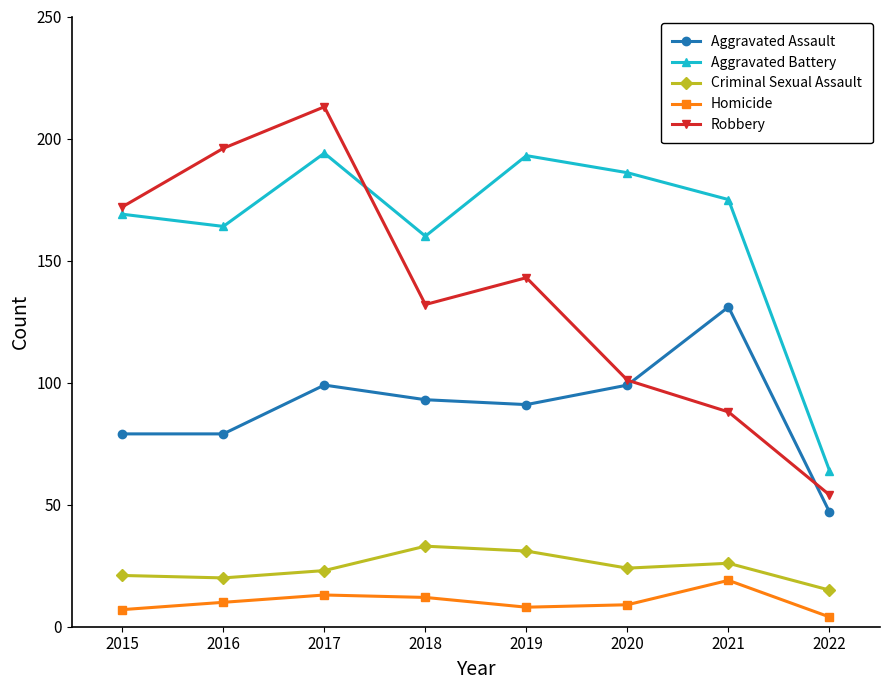

Where is the first local maximum for Aggravated Battery?

2017